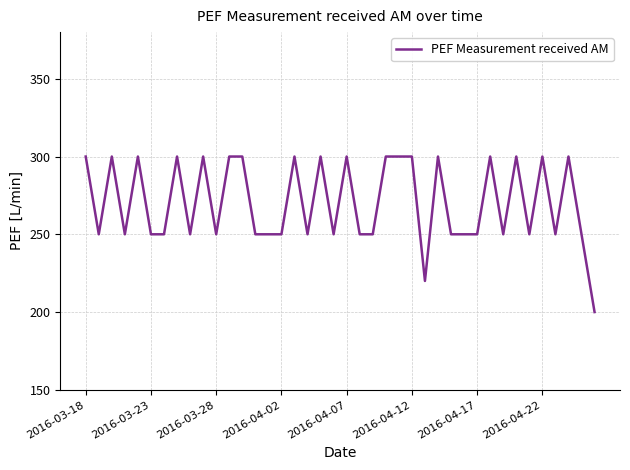

What is the minimum value shown in the chart?

200